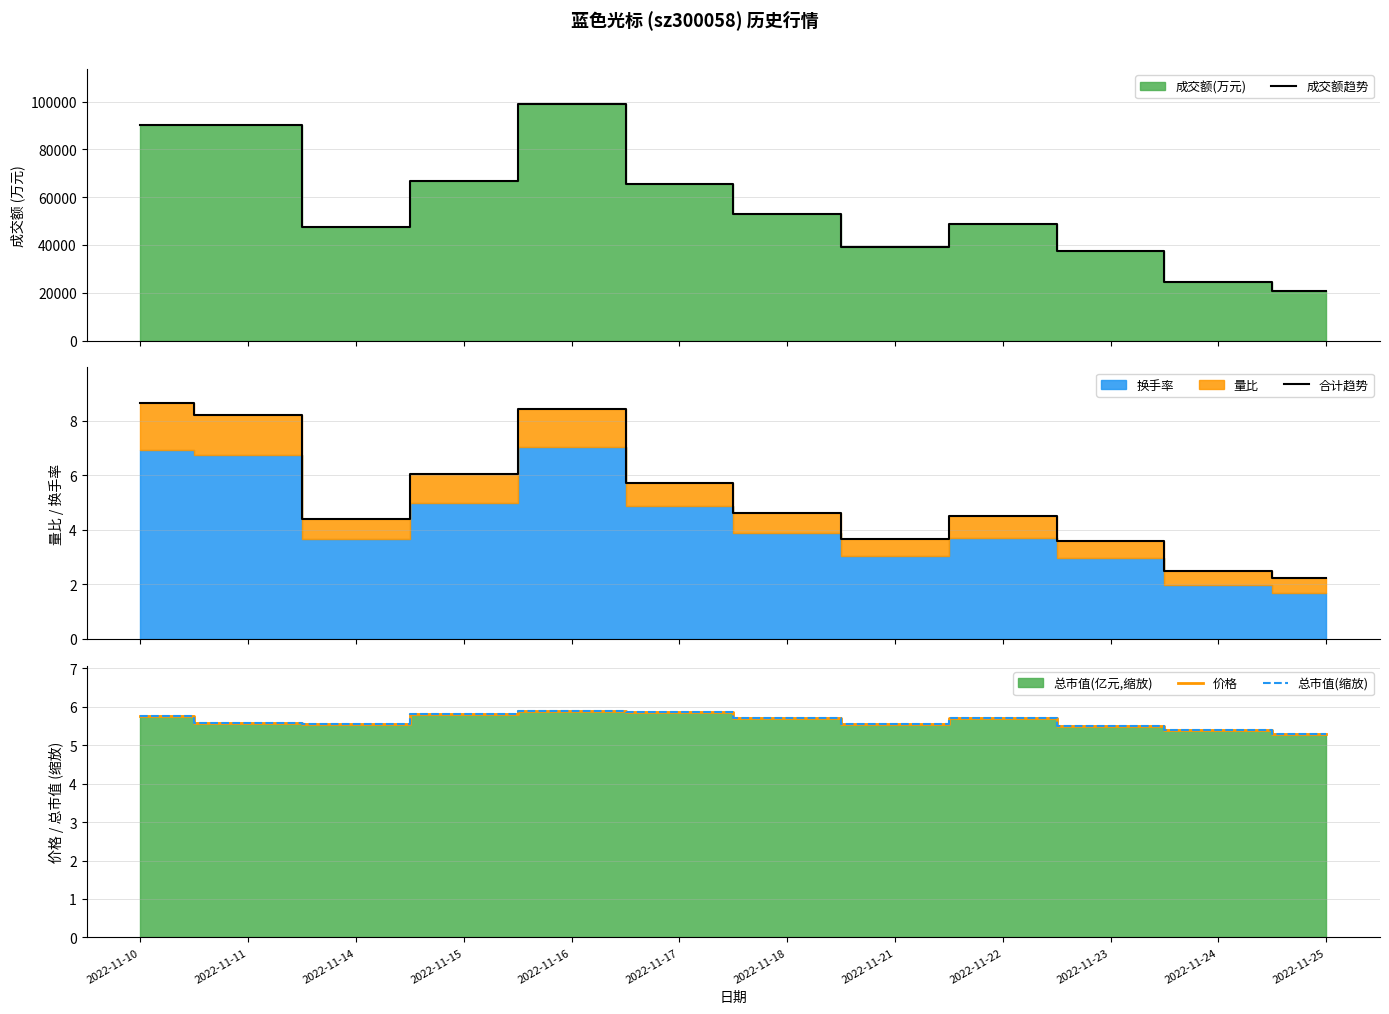

Where is the first local minimum for 总市值(缩放)?

2022-11-14